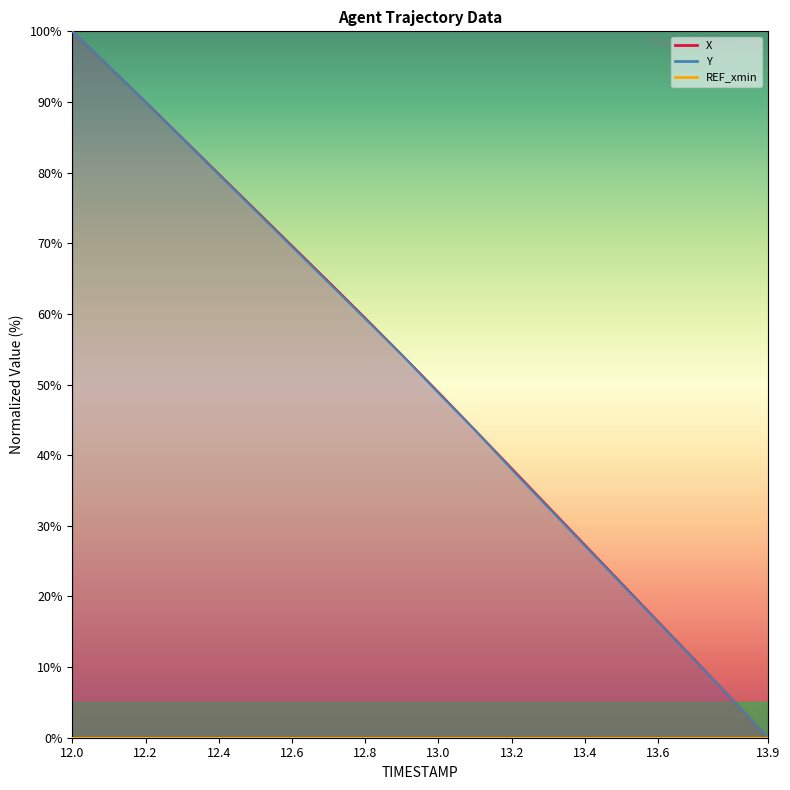

How many times do Y and X cross each other?

1